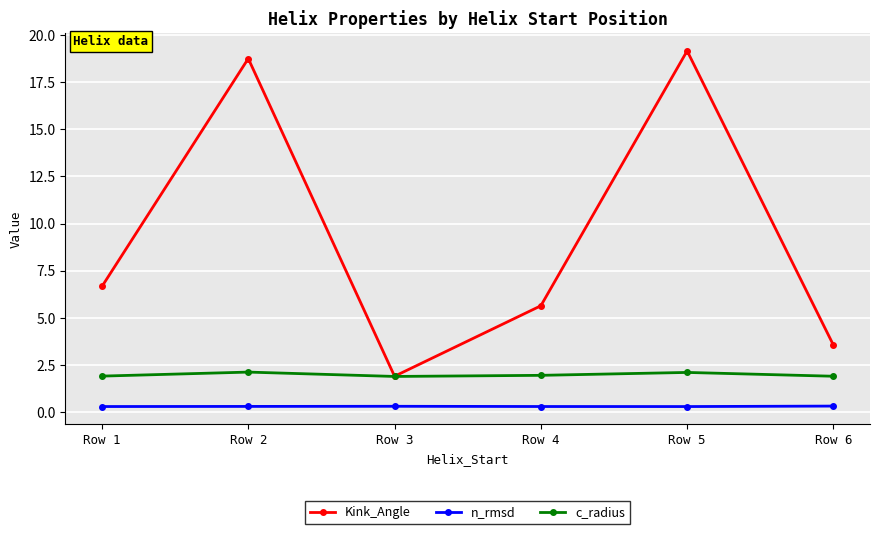

Between Row 4 and Row 6, which series saw the biggest shift?

Kink_Angle